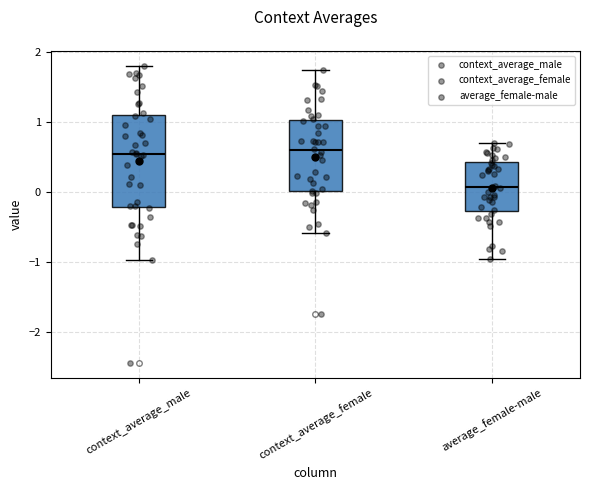

Reading left to right, transcribe this box plot: for each box, give where its median line is, the range the box spans, and where its two whiskers end, as read against the y-axis. The values are not printed on the chart, so give them approximately, as read against the axis.

context_average_male: median 0.6, box -0.2 to 1.1, whiskers -1.0 to 1.8
context_average_female: median 0.6, box 0.0 to 1.0, whiskers -0.6 to 1.7
average_female-male: median 0.1, box -0.3 to 0.4, whiskers -0.9 to 0.7